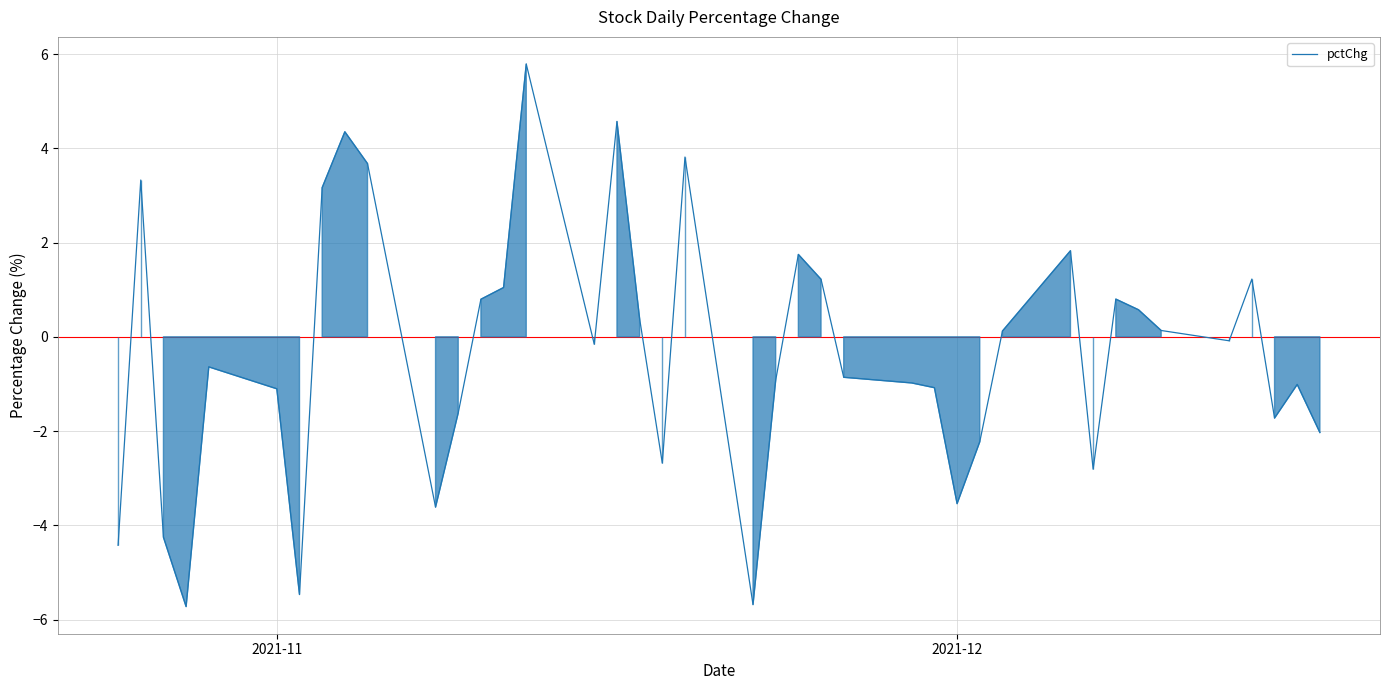

What is the minimum value shown in the chart?

-5.7